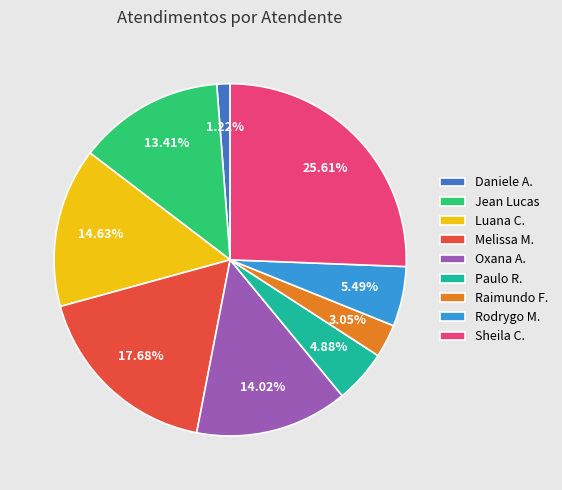

Rank the categories by value from highest to lowest.

Sheila C., Melissa M., Luana C., Oxana A., Jean Lucas, Rodrygo M., Paulo R., Raimundo F., Daniele A.